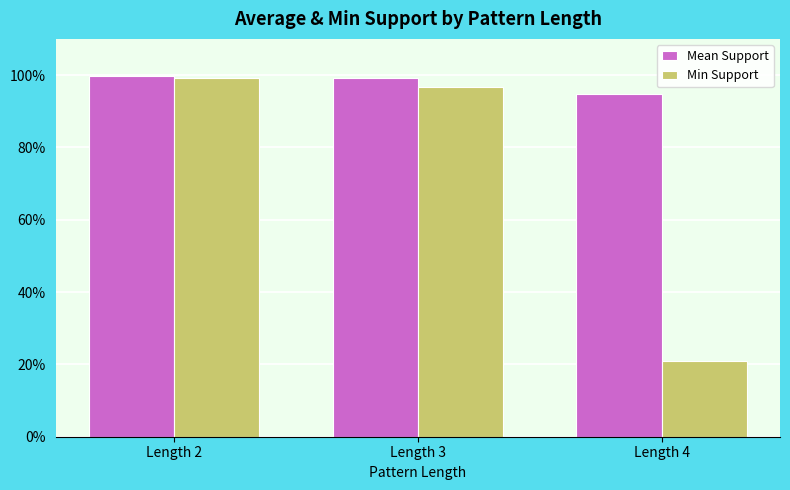

At which label does Mean Support reach its peak?

Length 2